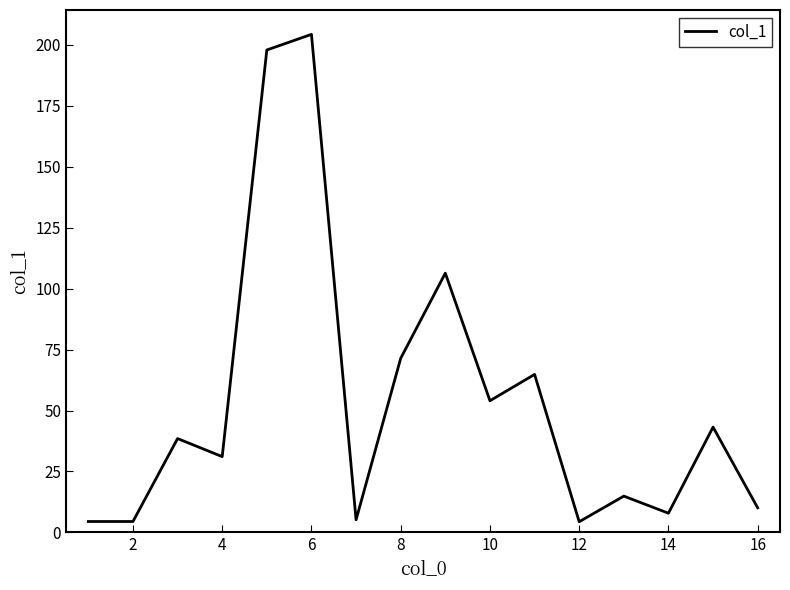

What is the smallest value displayed?

4.4